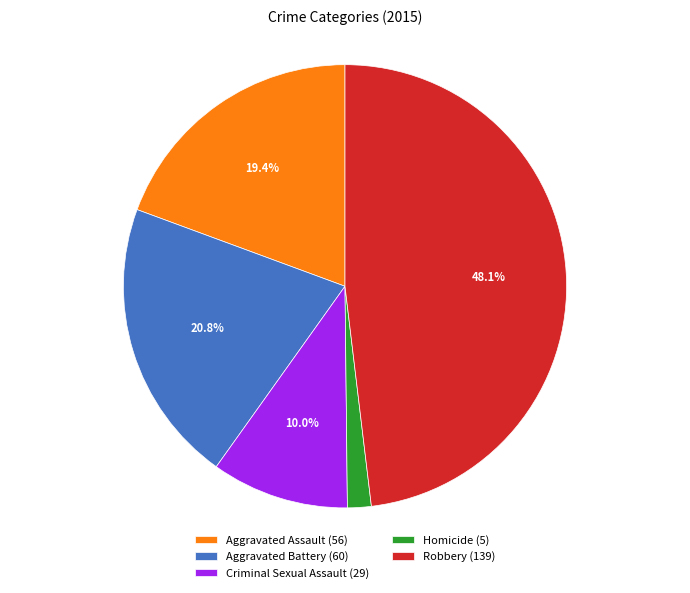

The Aggravated Assault slice represents 19% of the pie. True or false?

True